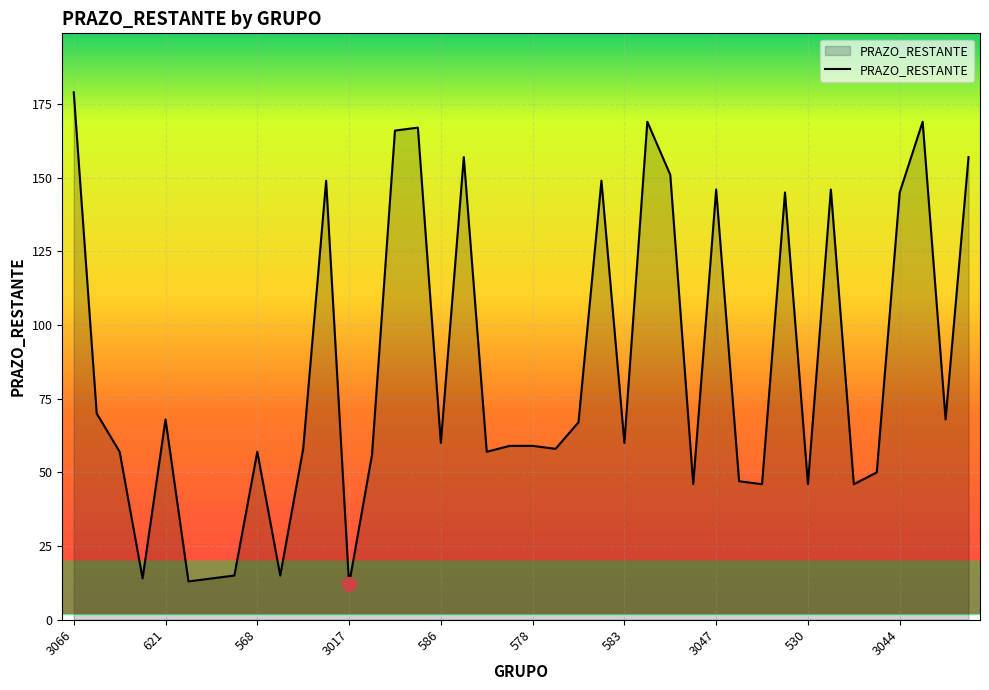

What is the minimum value shown in the chart?

12